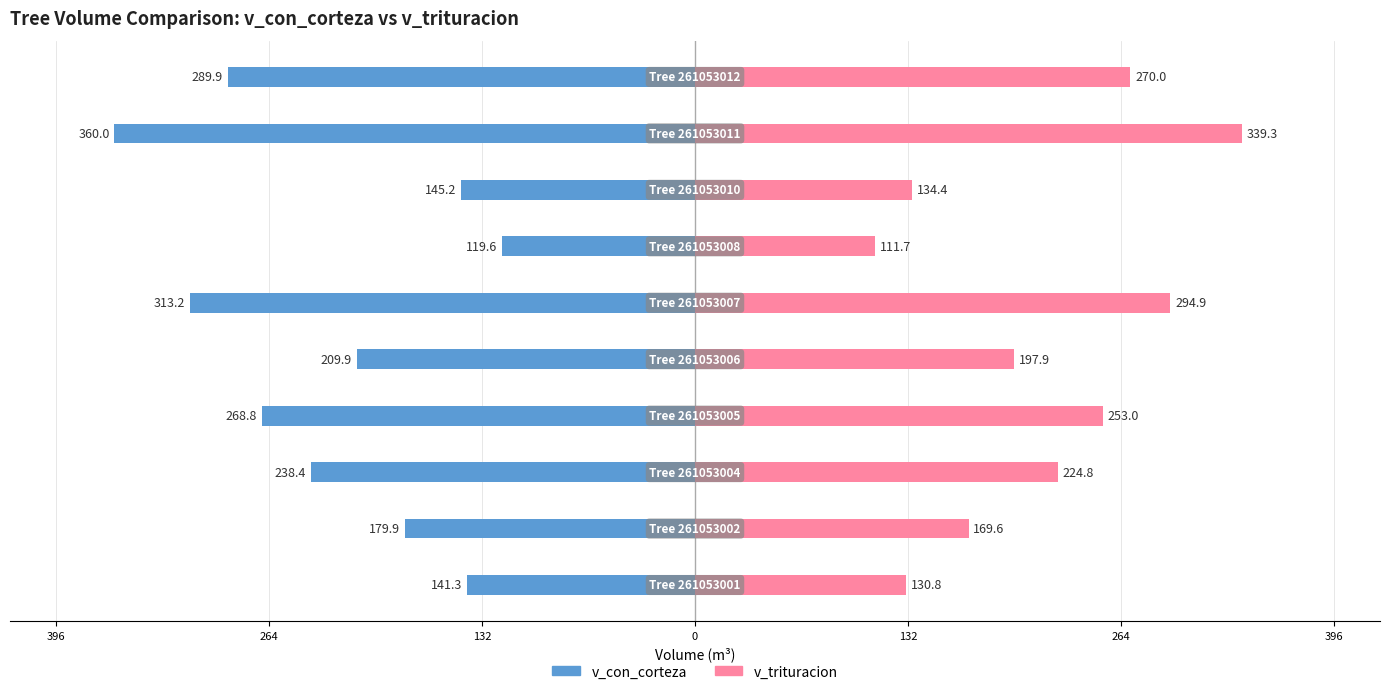

How many bars are there in each group?

2